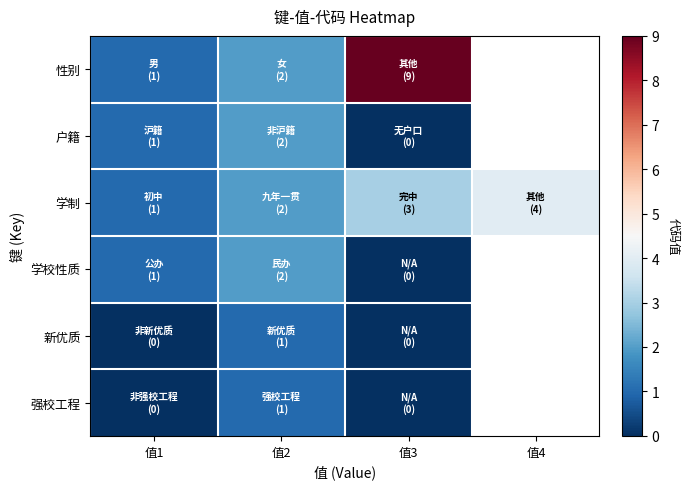

Which category has the lowest value in the 新优质 series?

值1